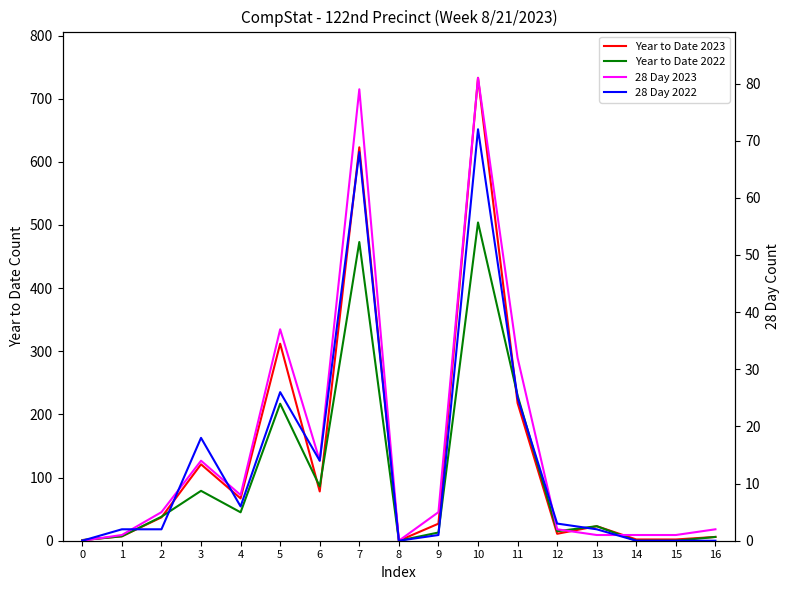

What is the difference between the maximum and minimum values in the 28 Day 2022 series?

72